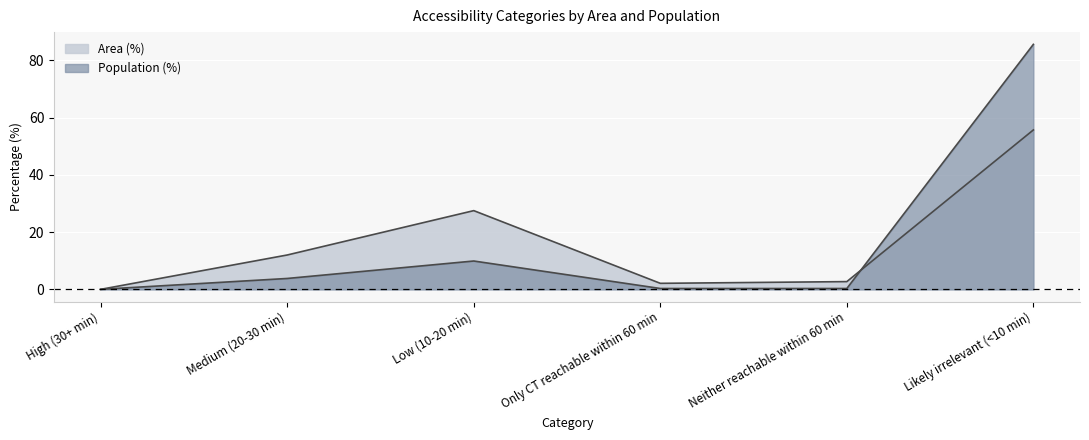

Is the value of Population (%) at Medium (20-30 min) greater than the value of Area (%) at Low (10-20 min)?

No